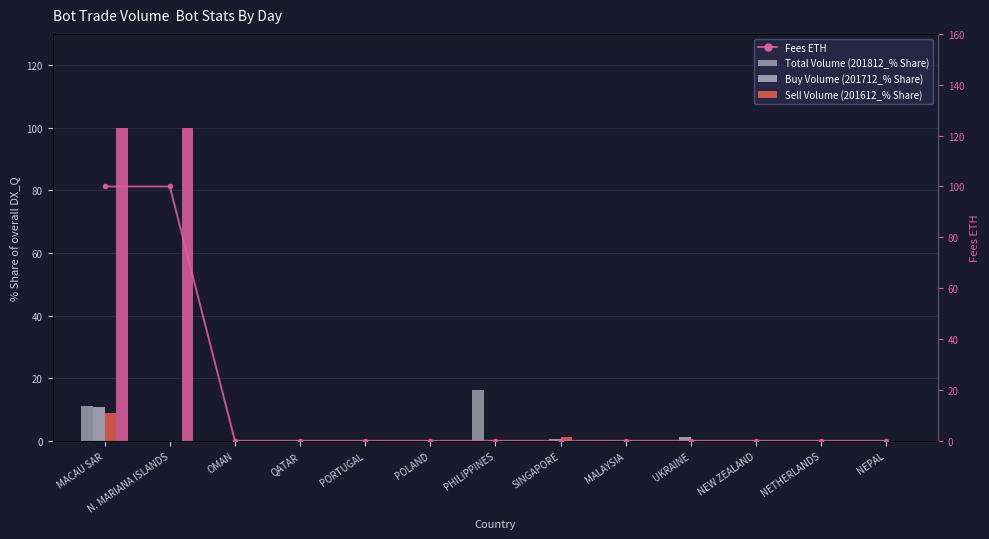

The Buy Volume (201712_% Share) series shows 0.0 at POLAND. True or false?

True